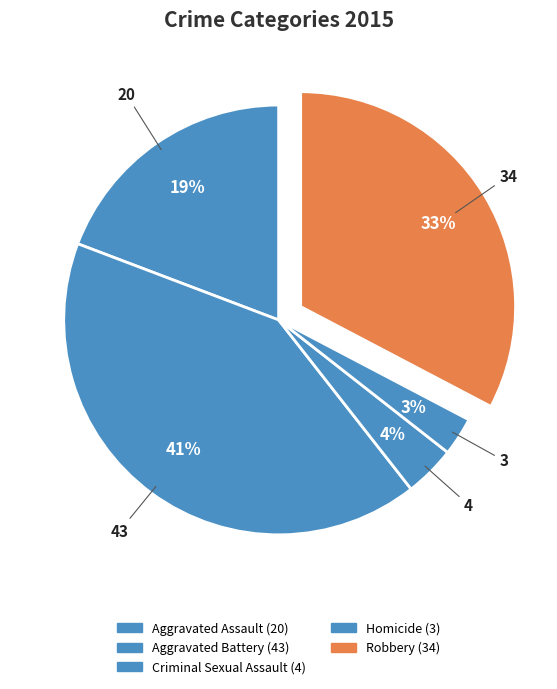

How much of the chart is everything except Aggravated Battery?

58.7%